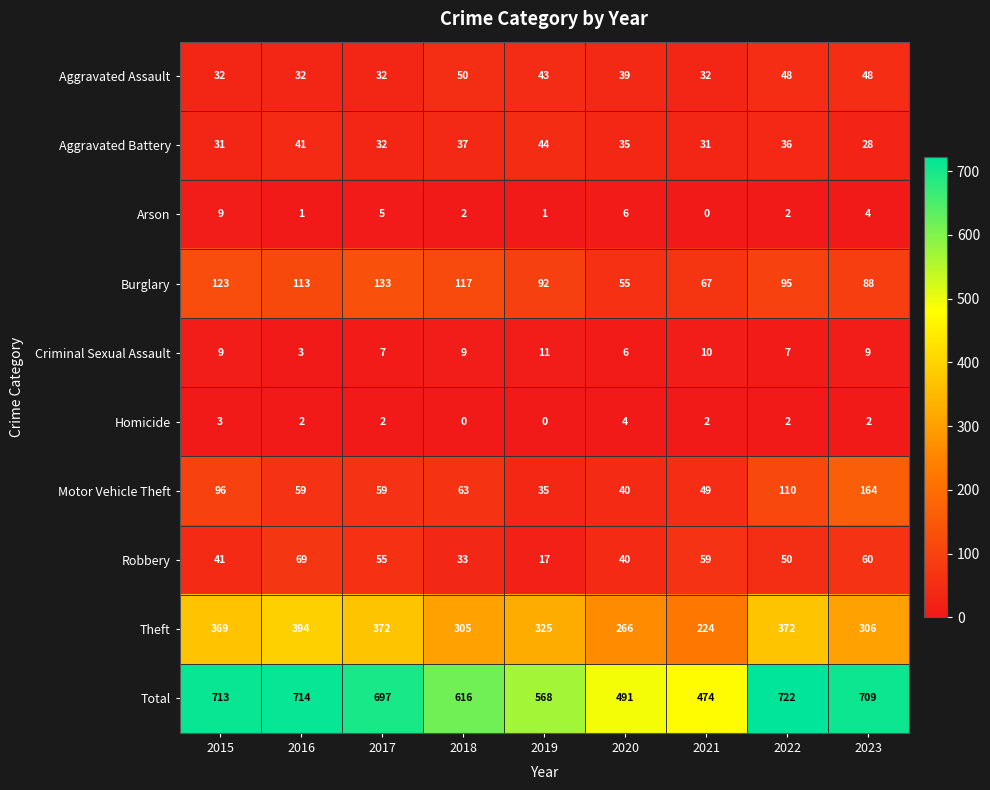

At 2023, list the series in order from largest to smallest.

Total, Theft, Motor Vehicle Theft, Burglary, Robbery, Aggravated Assault, Aggravated Battery, Criminal Sexual Assault, Arson, Homicide